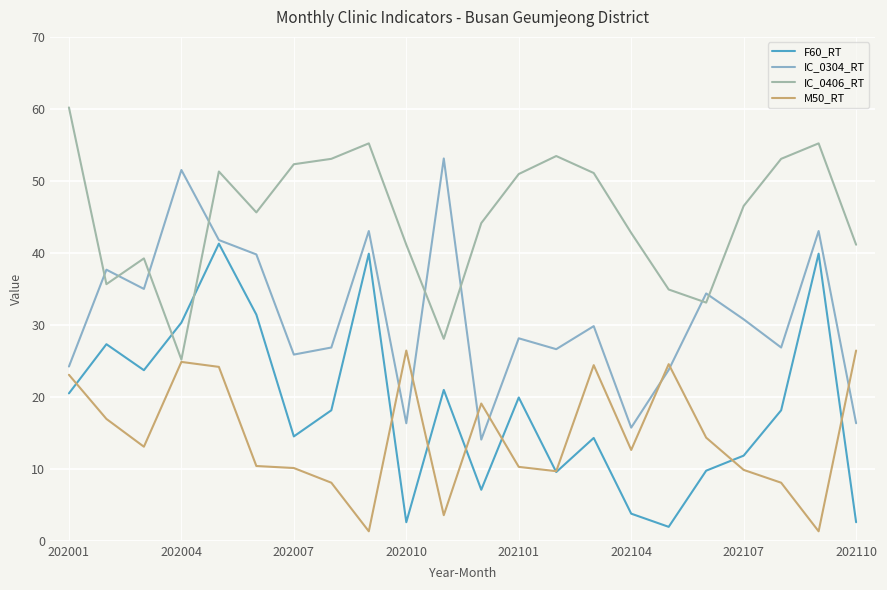

How many lines are shown in the chart?

4